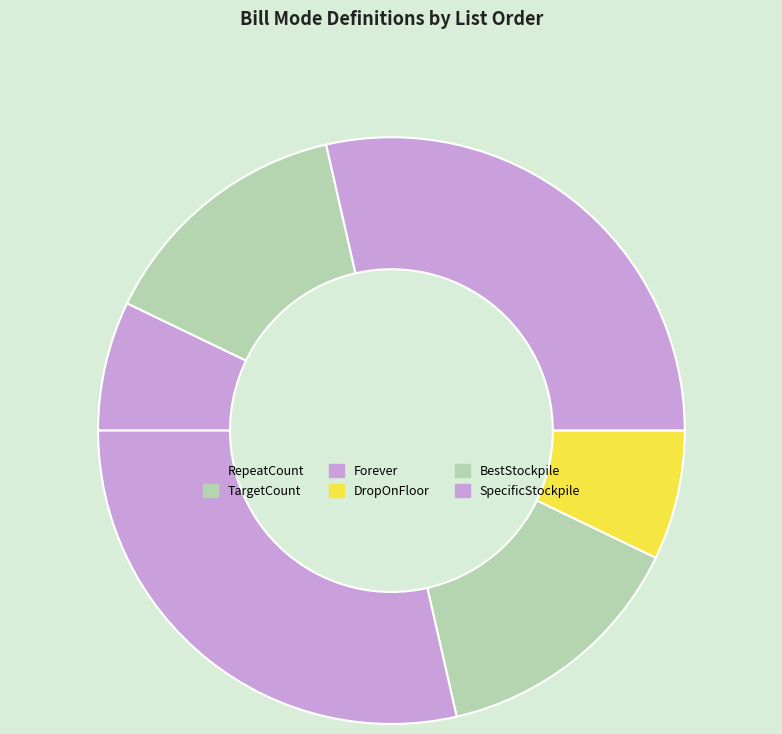

Rank the categories by value from lowest to highest.

RepeatCount, DropOnFloor, TargetCount, BestStockpile, Forever, SpecificStockpile